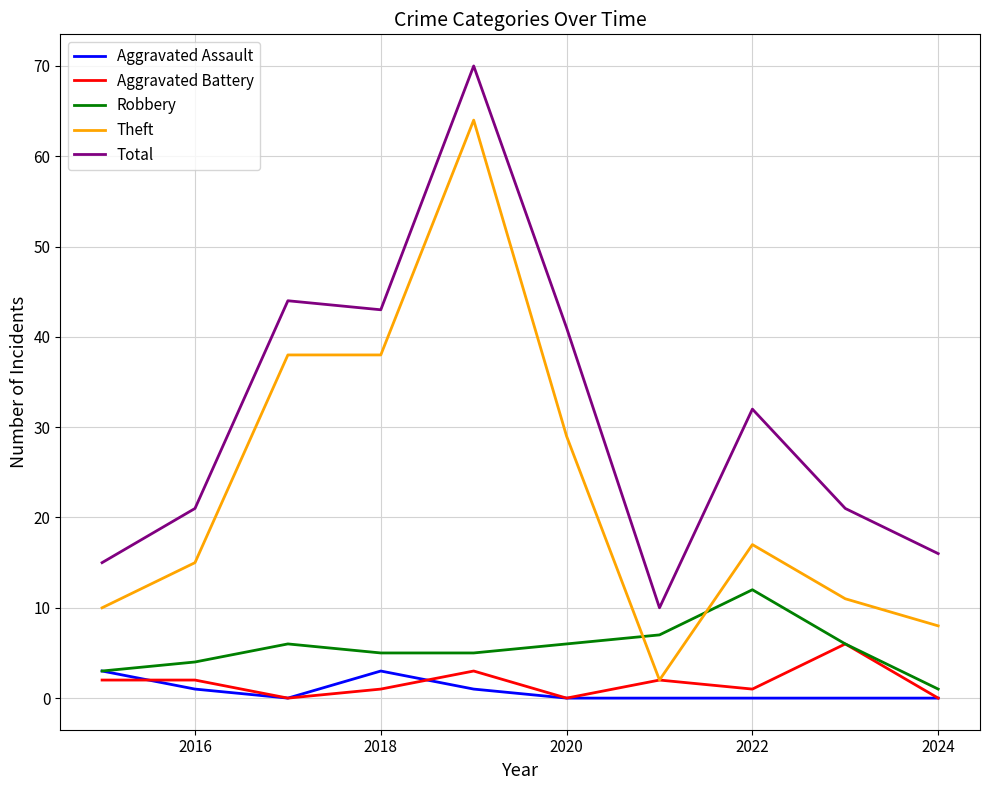

How many series are shown in this chart?

5